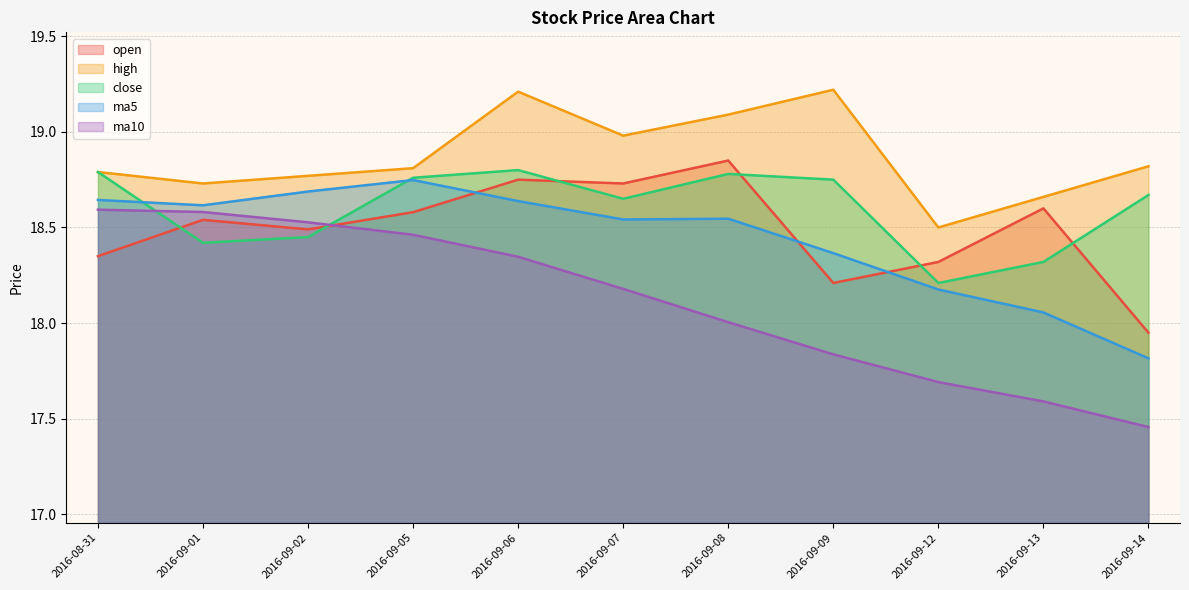

The open series shows 29.5 at 2016-08-31. True or false?

False